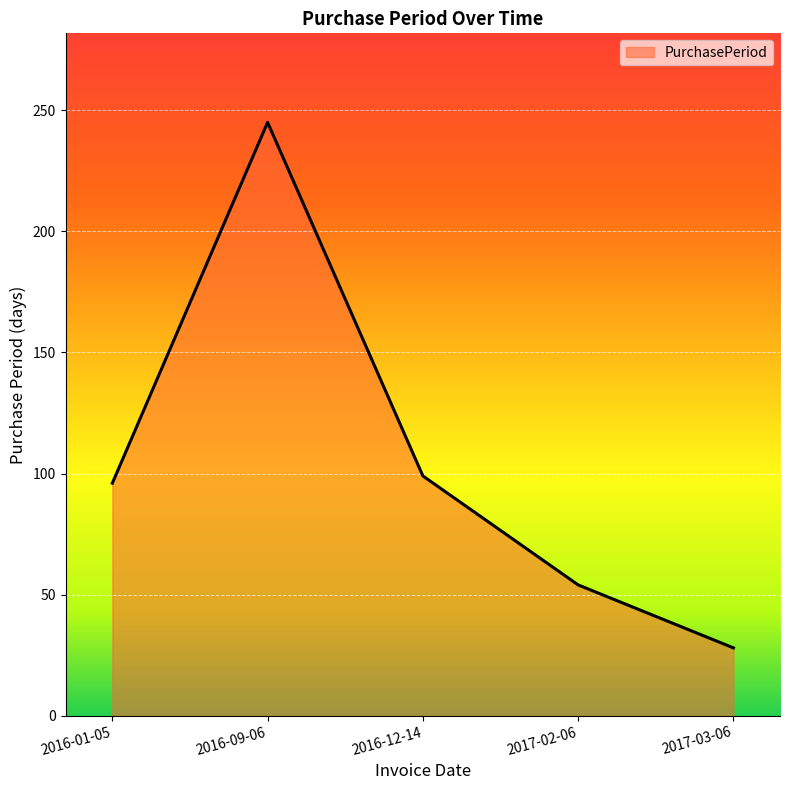

Reading left to right, extract all data points from this chart.

2016-01-05=96	2016-09-06=245	2016-12-14=99	2017-02-06=54	2017-03-06=28